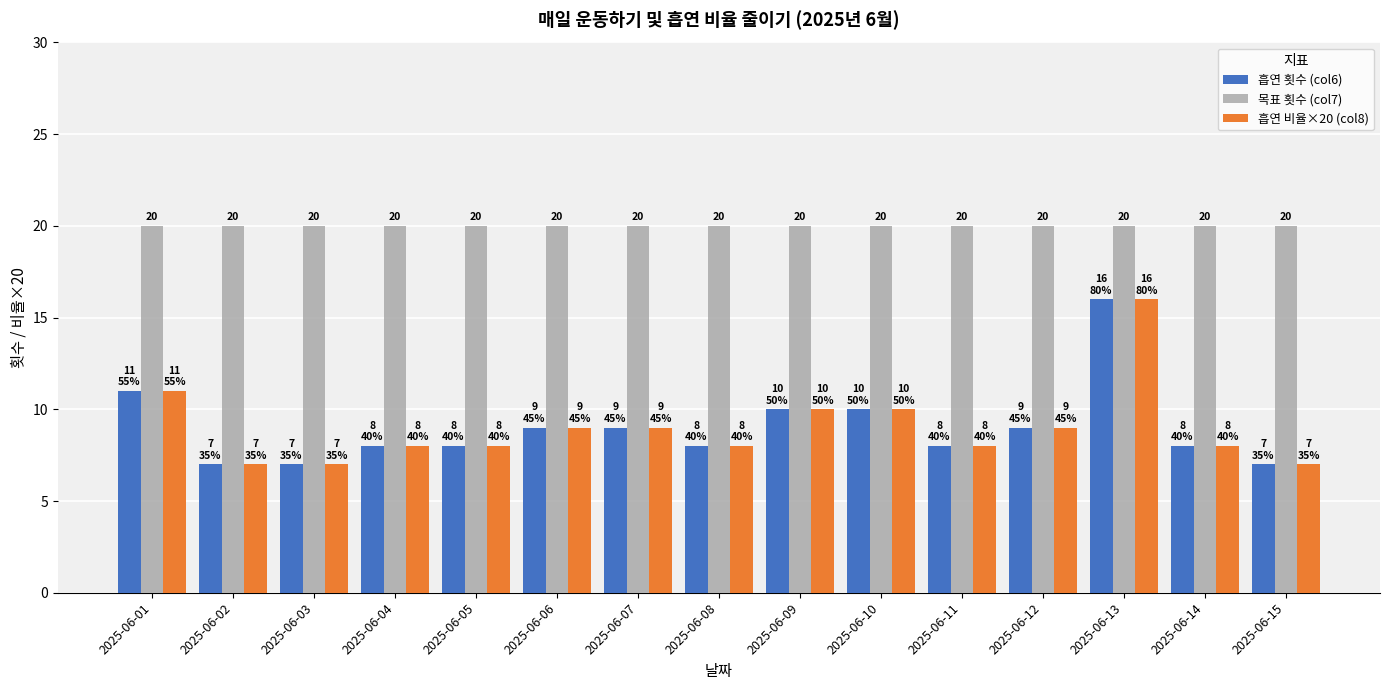

What are all the series names shown in the legend?

흡연 횟수 (col6), 목표 횟수 (col7), 흡연 비율×20 (col8)